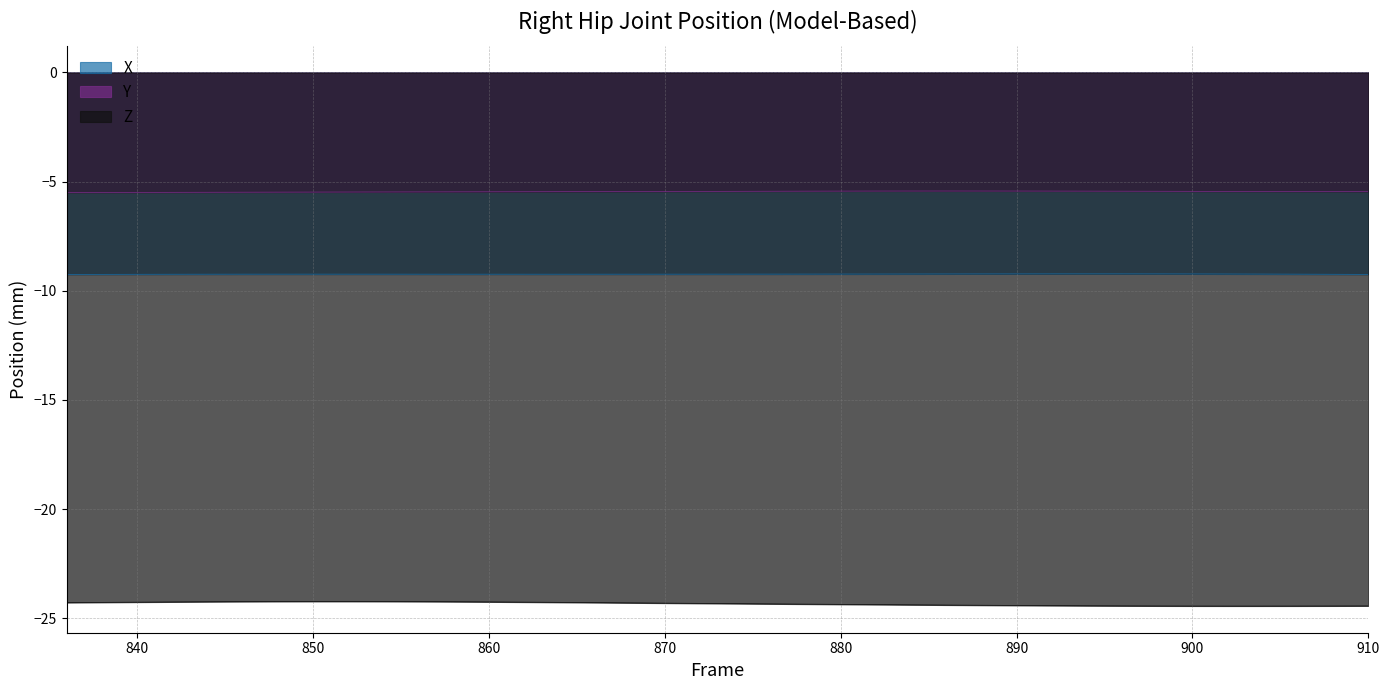

What are all the series names shown in the legend?

X, Y, Z